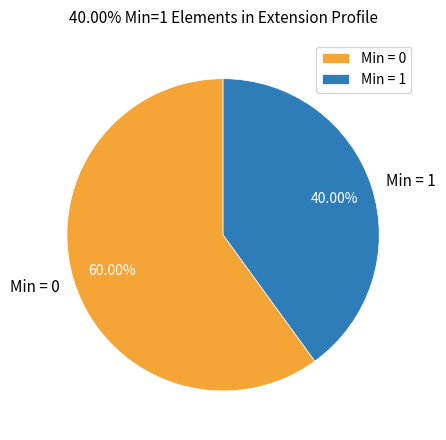

Does any single category account for the majority?

Yes